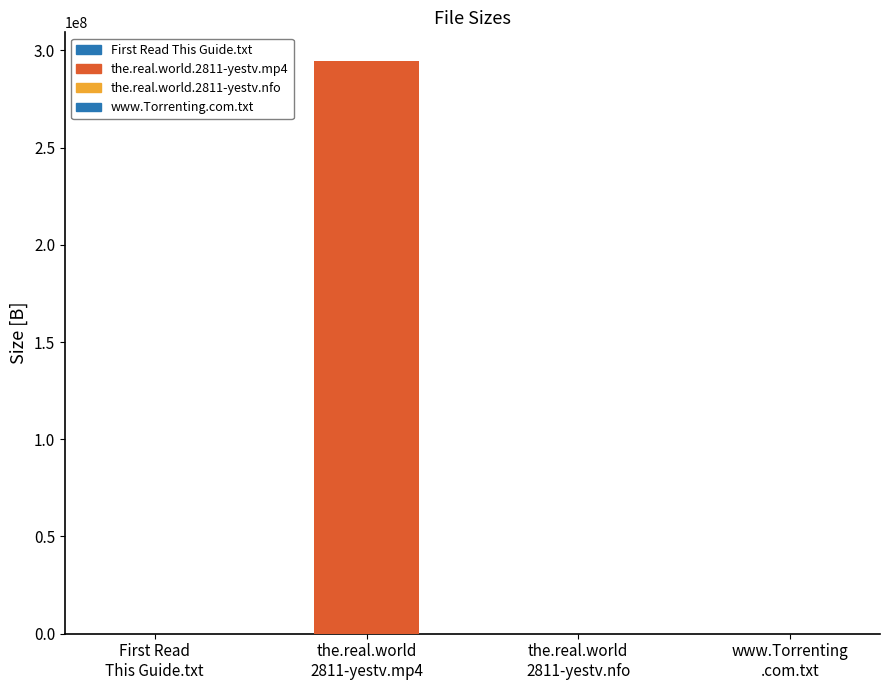

How many categories are shown in the chart?

4